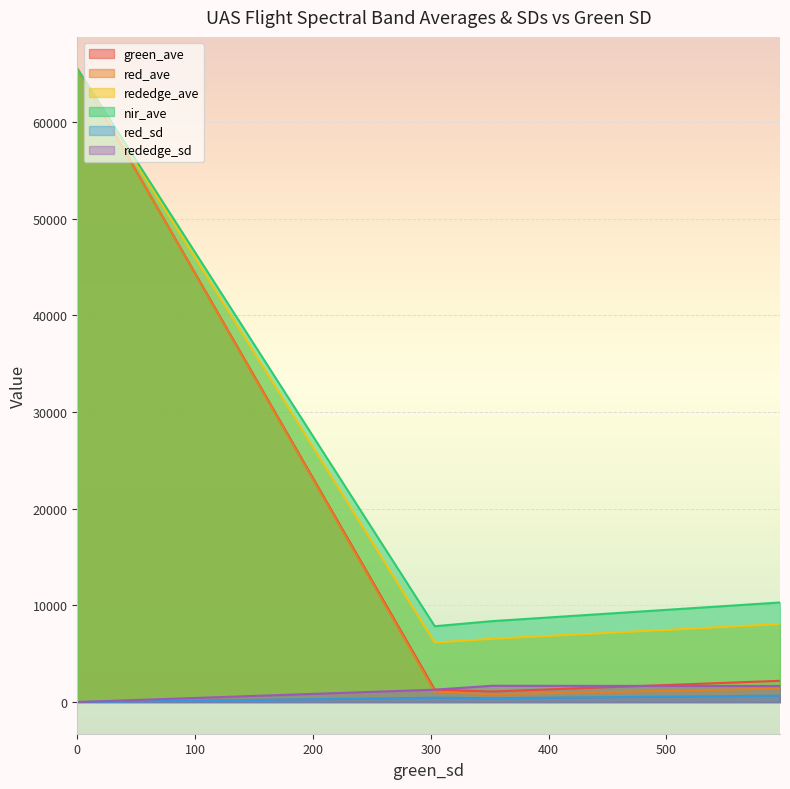

Which series has the widest spread of values?

red_ave